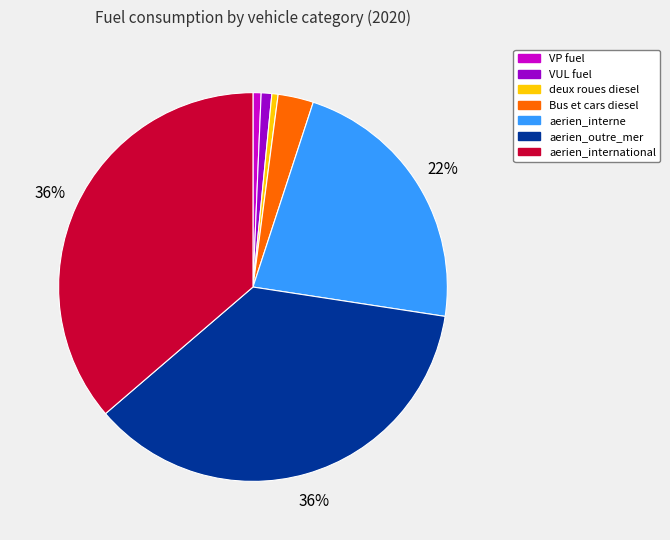

Approximately how many times larger is the value at aerien_outre_mer compared to aerien_international?

1.0